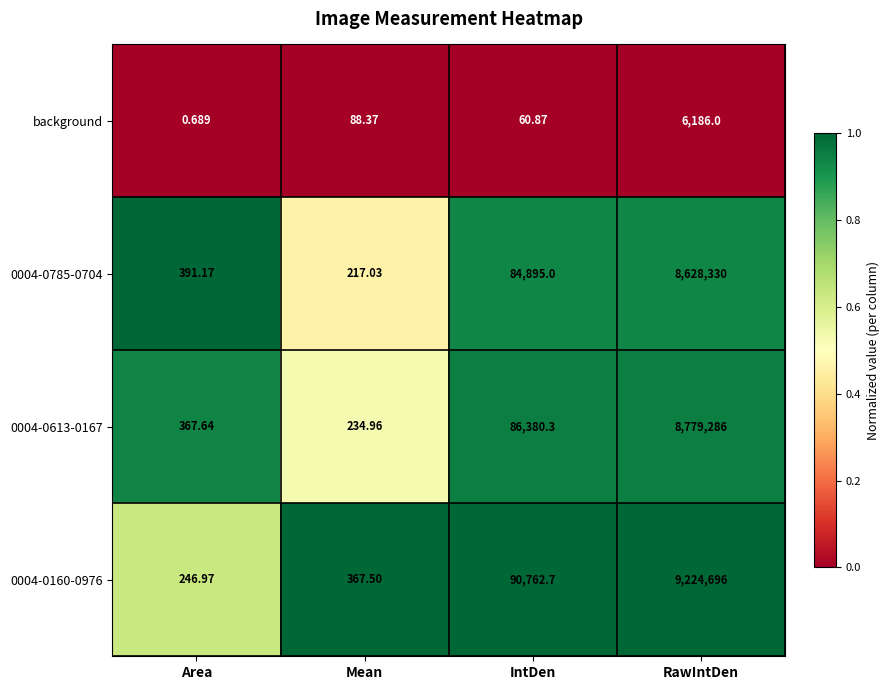

Rank the series by their maximum value, from highest to lowest.

0004-0160-0976, 0004-0613-0167, 0004-0785-0704, background